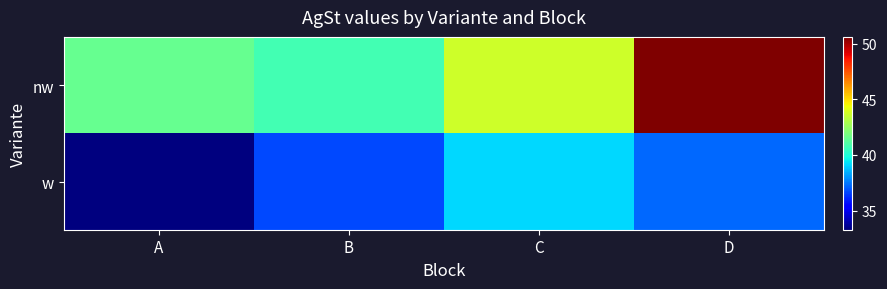

What is the total value across all series at C?

82.8